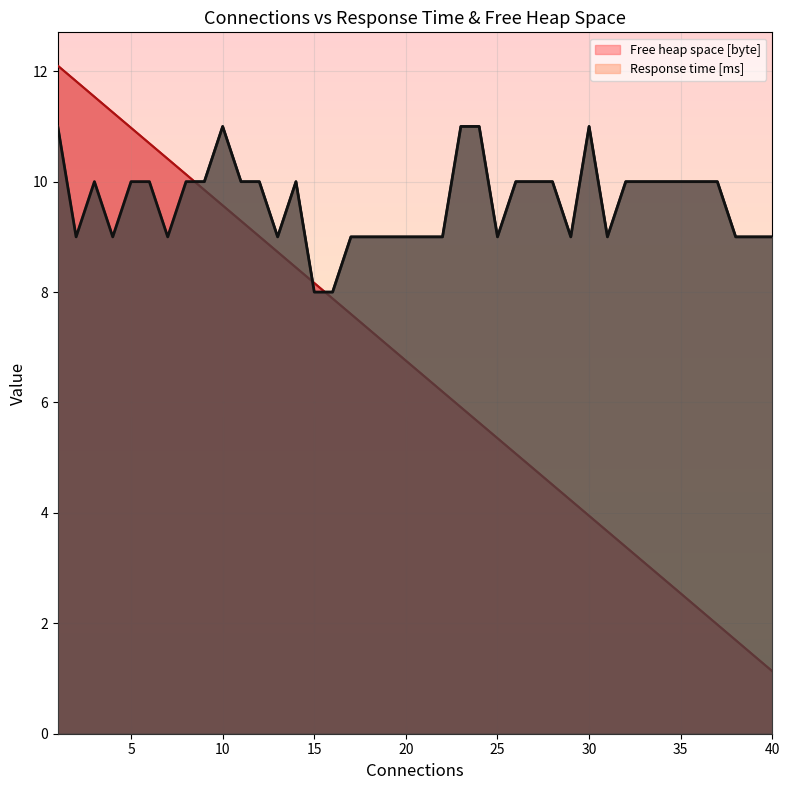

Rank the series by their average value, from highest to lowest.

Response time [ms], Free heap space [byte]